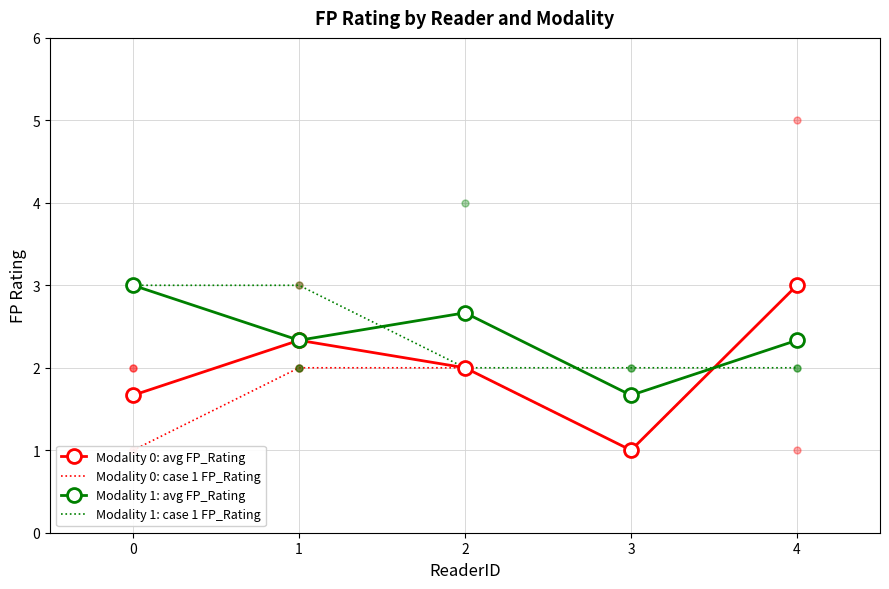

Is the value of Modality 1: avg FP_Rating at 0 greater than the value of Modality 1: case 1 FP_Rating at 1?

No